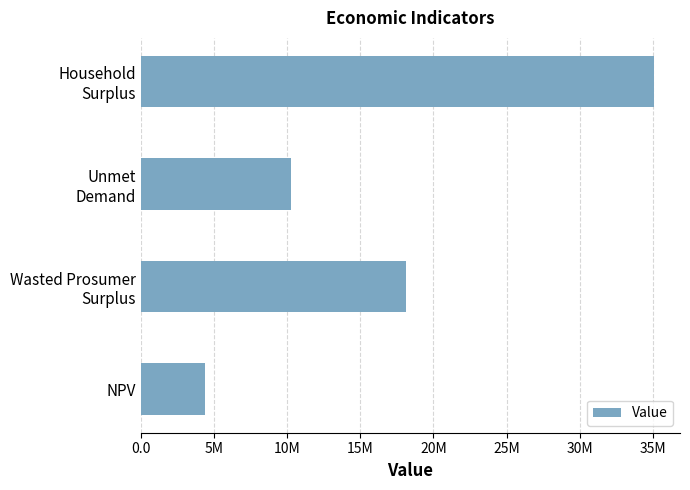

Are the bars horizontal?

Yes